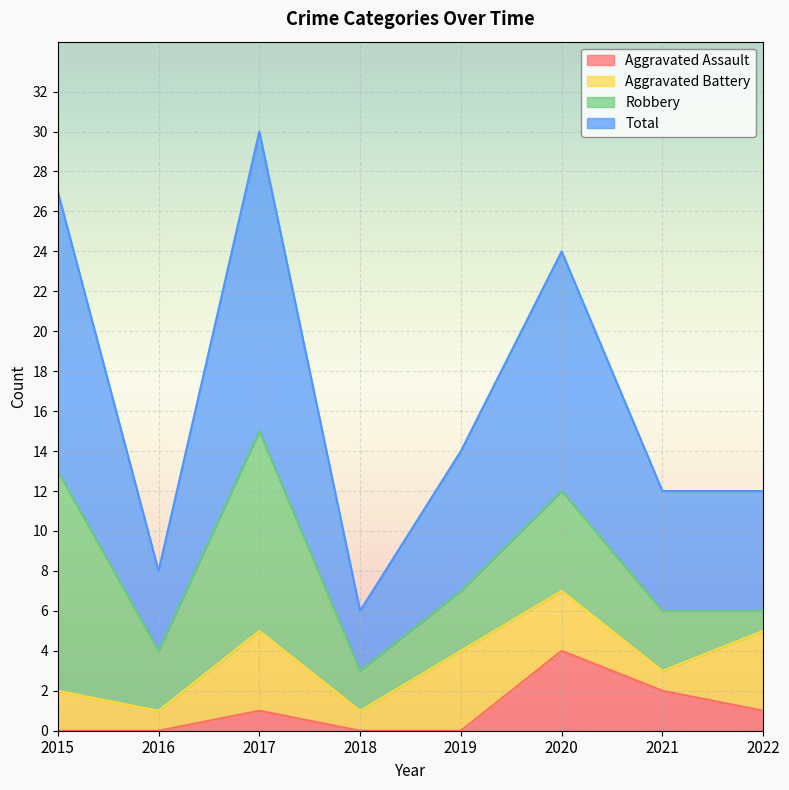

Reading right to left, extract all data points from this chart.

Aggravated Assault: 1	2	4	0	0	1	0	0
Total: 12	12	24	14	6	30	8	27